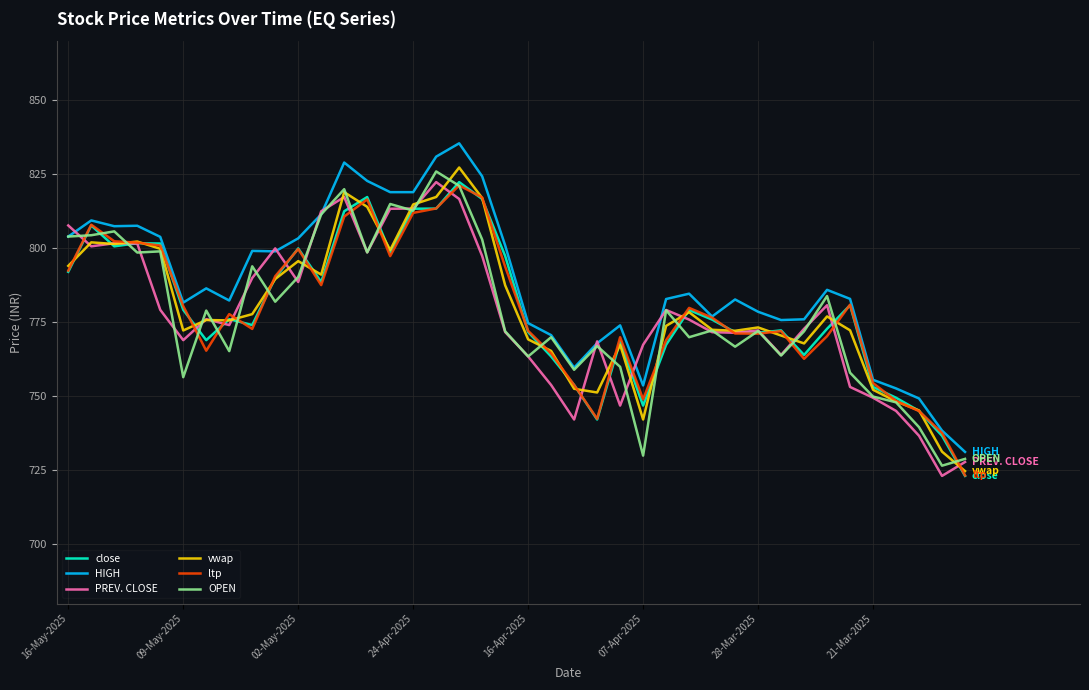

Which series has the largest total across all categories?

HIGH